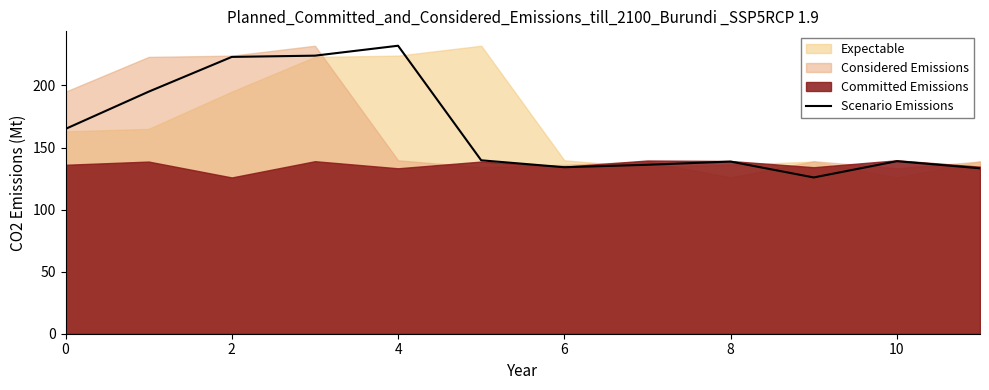

What is the lowest value of the Scenario Emissions series?

125.9